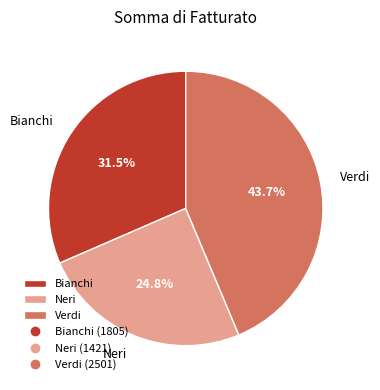

How many slices are in this pie chart?

3